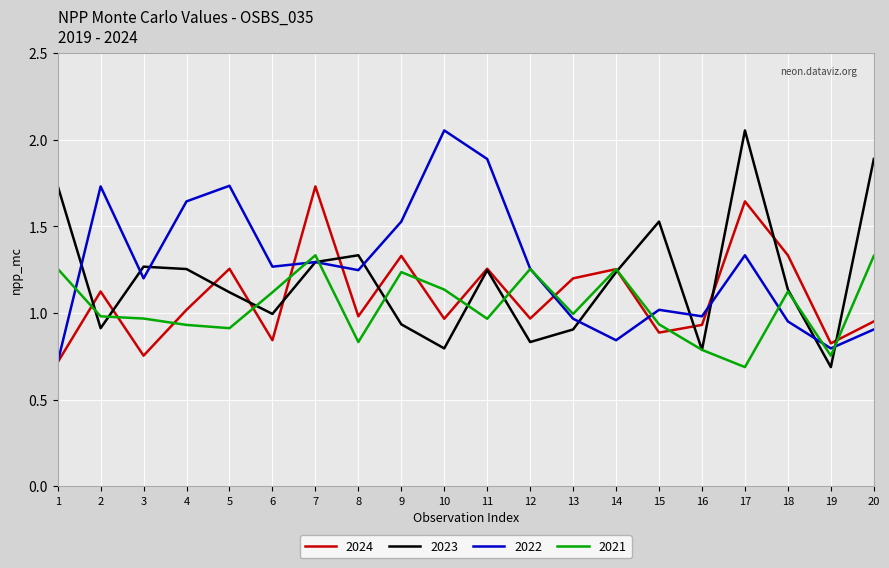

How many lines are shown in the chart?

4